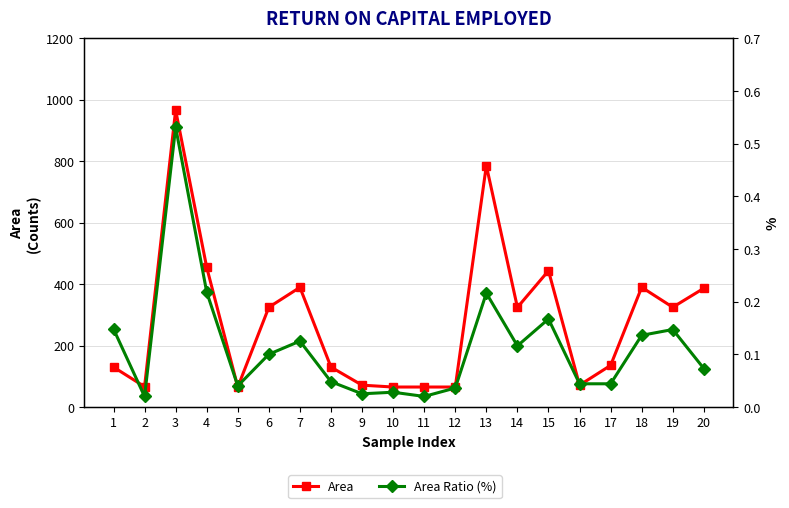

Reading right to left, what are all the values shown in this chart?

Area: 386.2	324.5	389.4	135.4	70.9	443.3	324.0	785.3	64.9	64.9	64.9	70.9	129.8	389.2	324.4	64.9	454.3	965.9	66.1	129.8
Area Ratio (%): 0.1	0.1	0.1	0.0	0.0	0.2	0.1	0.2	0.0	0.0	0.0	0.0	0.0	0.1	0.1	0.0	0.2	0.5	0.0	0.1